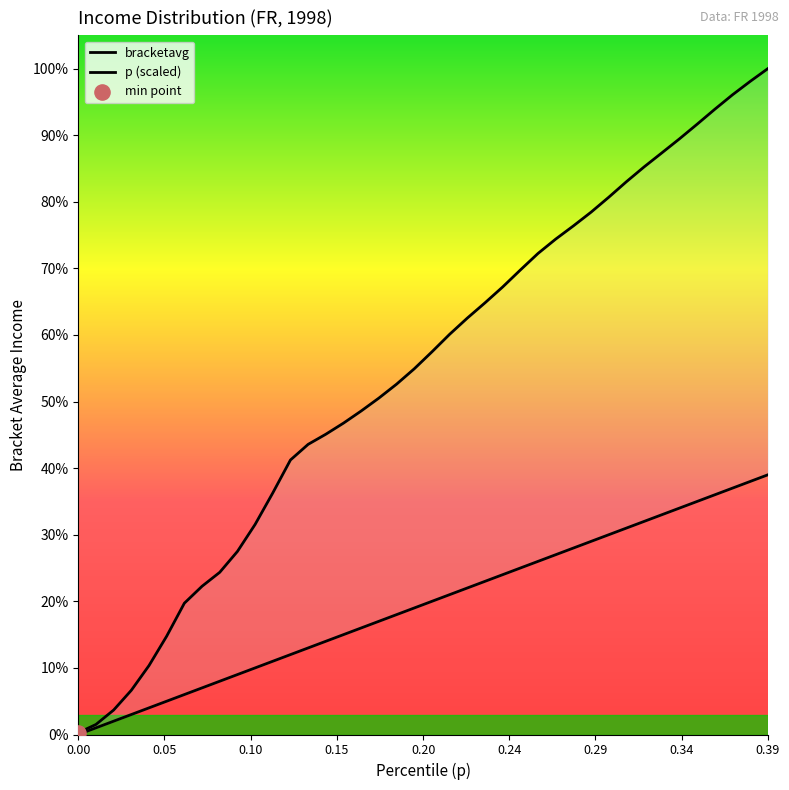

Which series has the largest total across all categories?

bracketavg